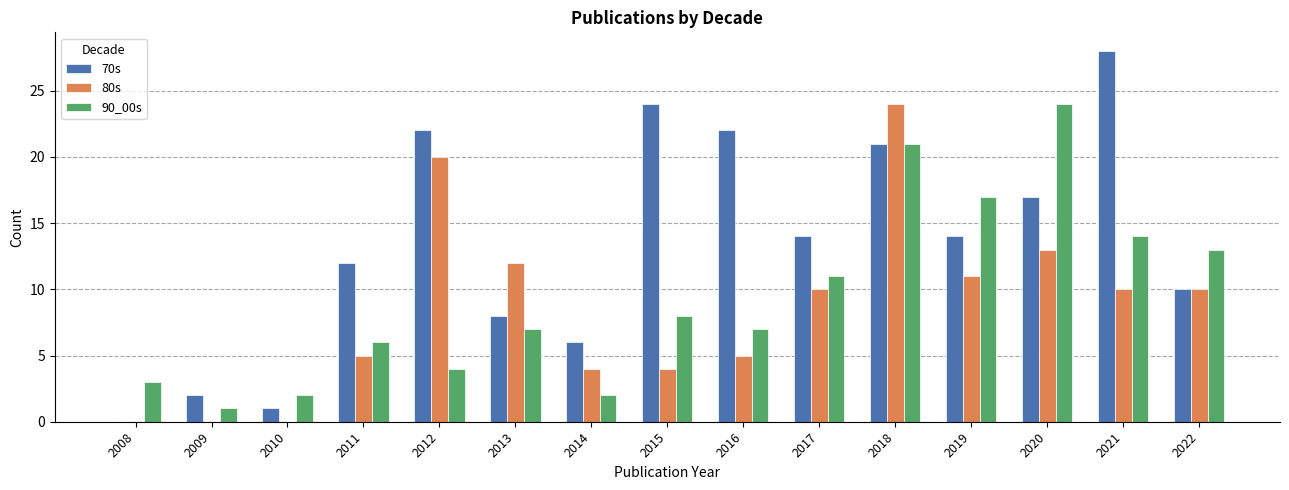

Is the value of 70s at 2022 greater than the value of 80s at 2008?

Yes